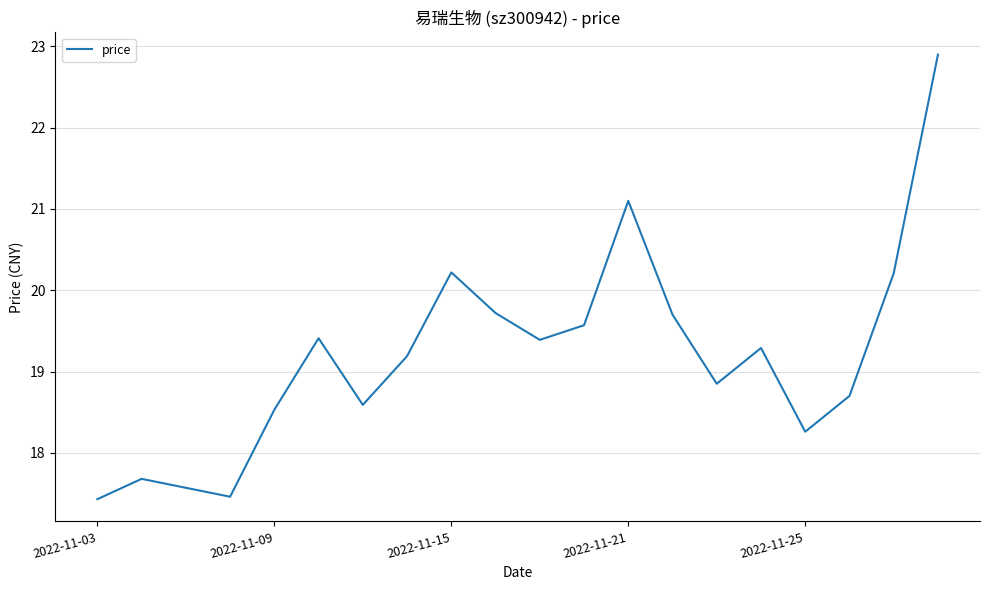

What is the difference between the maximum and minimum values?

5.5